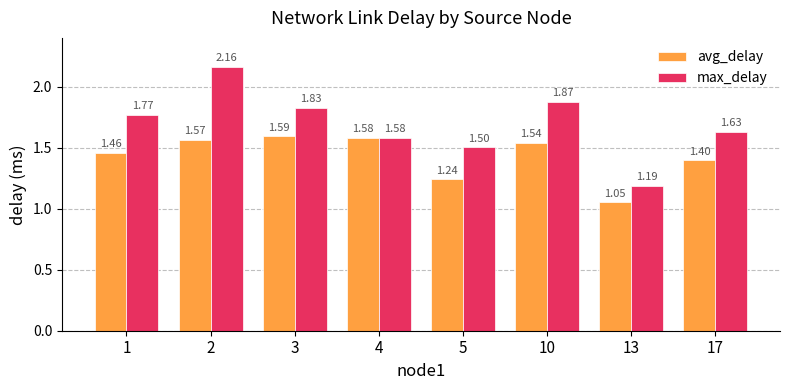

What is the total value across all series at 2?

3.7